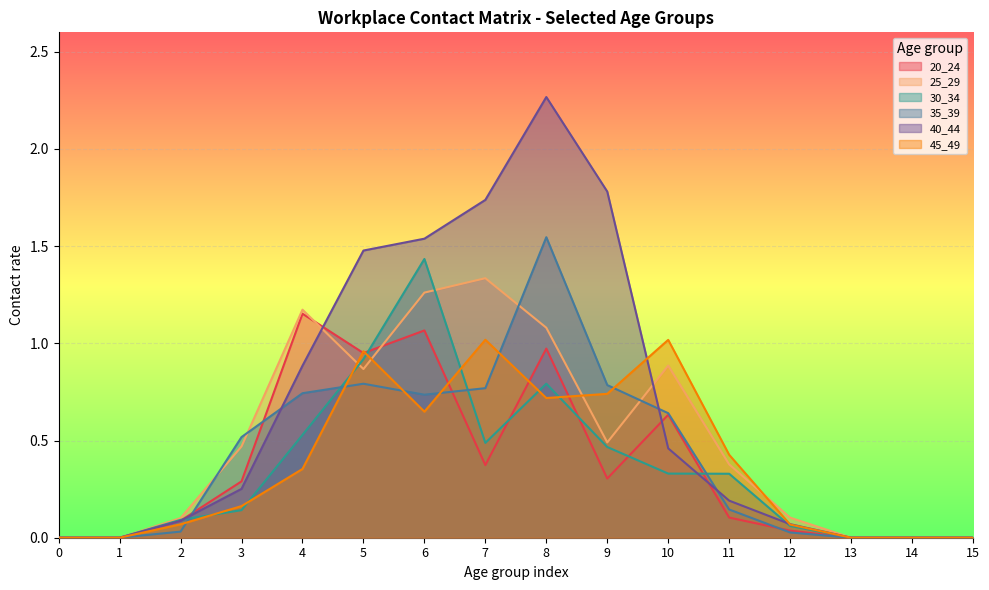

Count the number of data series in this chart.

6